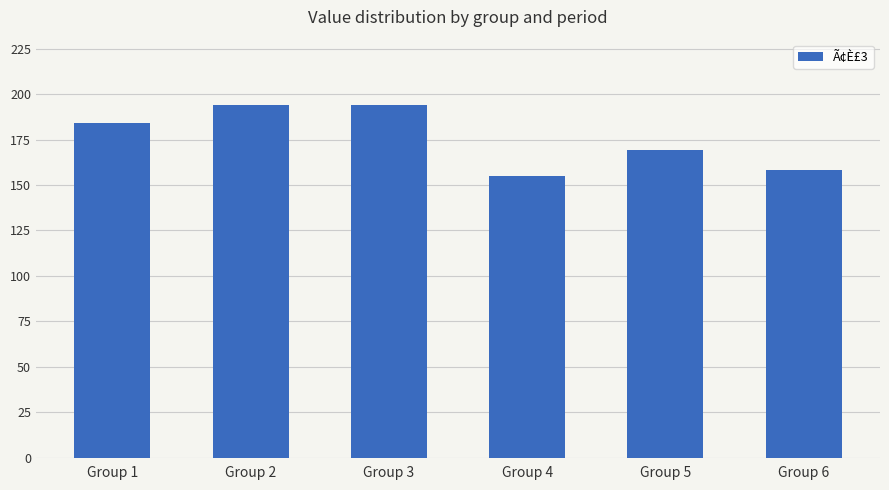

What value does the data have at Group 6?

158.1